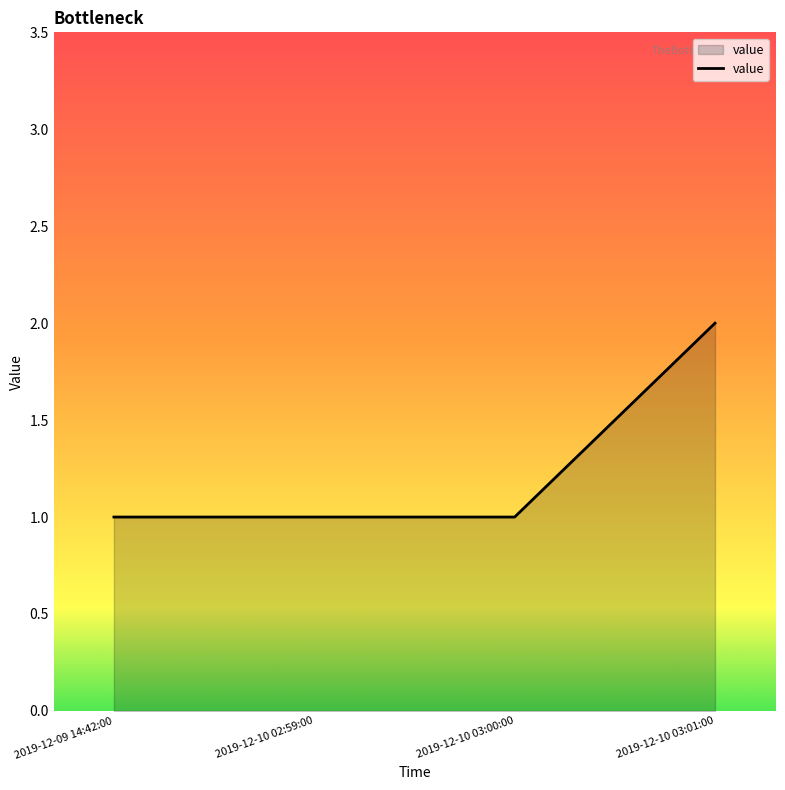

What is the change in value from 2019-12-10 03:00:00 to 2019-12-10 03:01:00?

+1